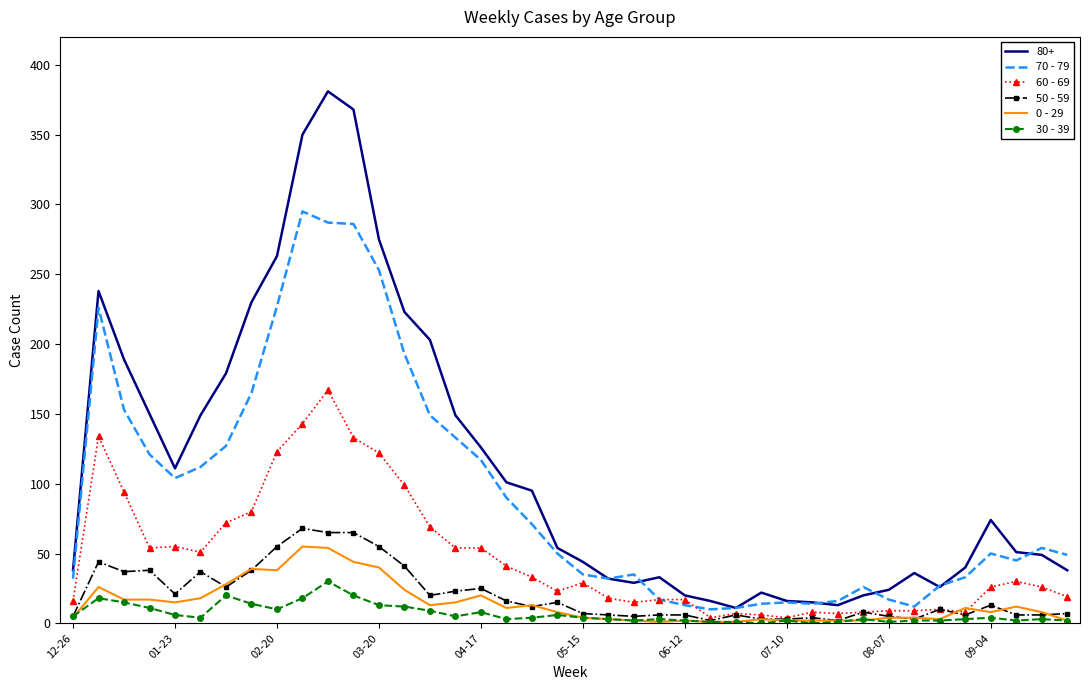

What is the maximum value shown in the chart?

381